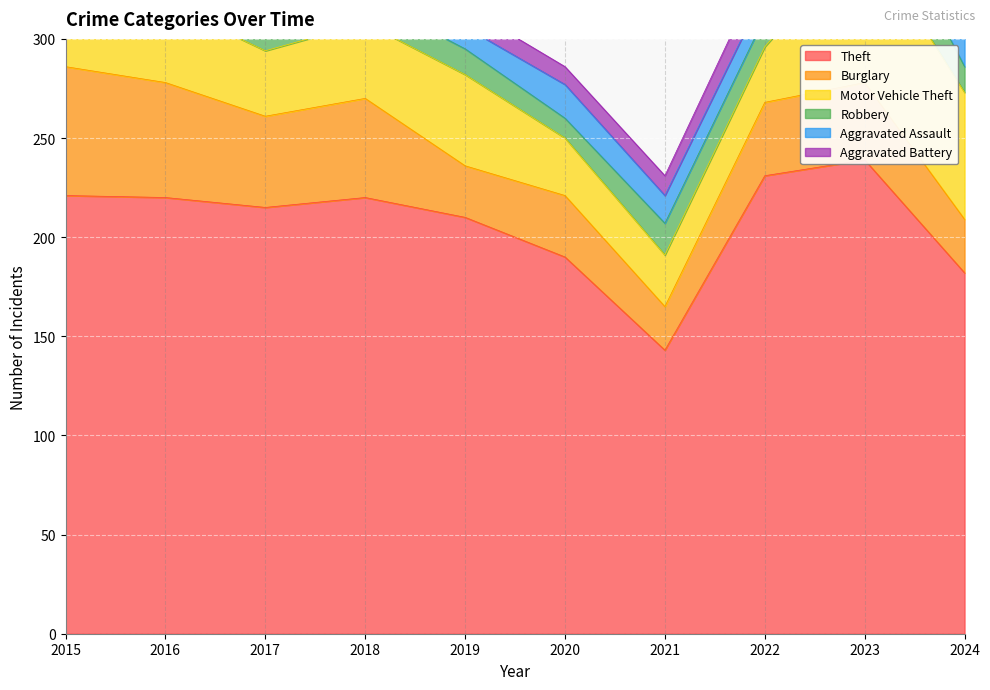

List the labels in order of Aggravated Battery value, smallest first.

2016, 2015, 2018, 2020, 2019, 2021, 2024, 2017, 2022, 2023